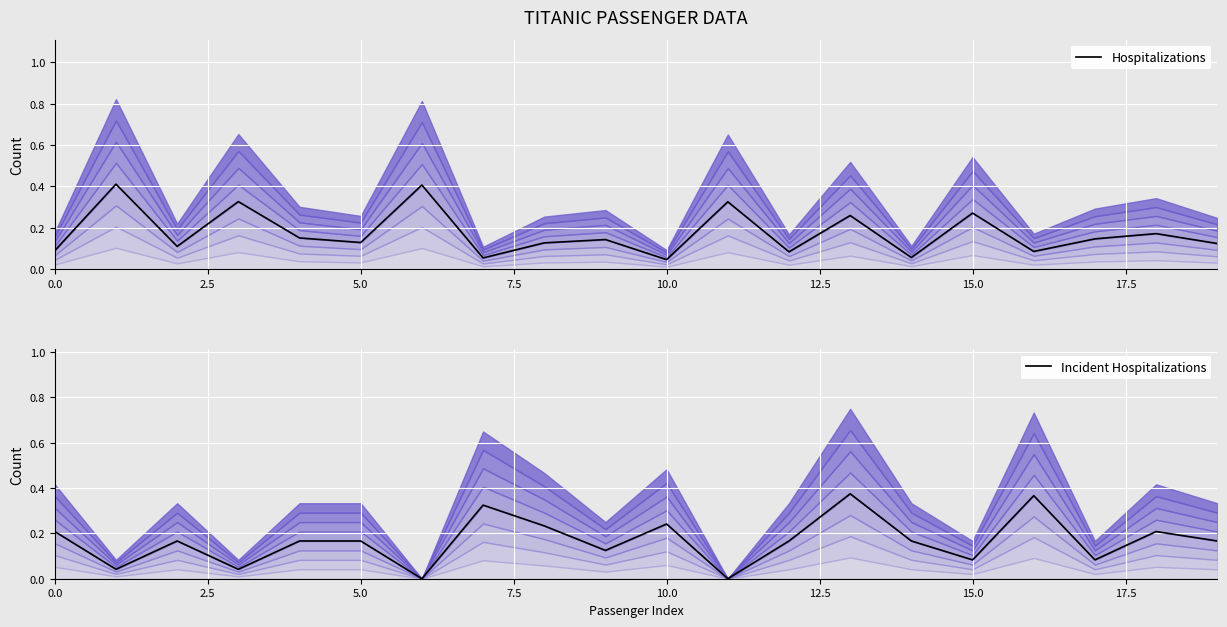

Rank the series by their average value, from lowest to highest.

Incident Hospitalizations, Hospitalizations